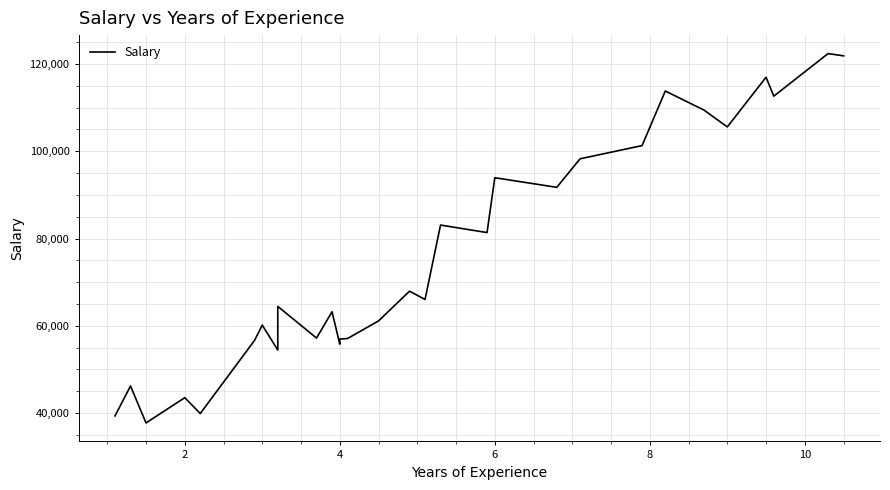

Is it true that the value at 20 is 149685?

False